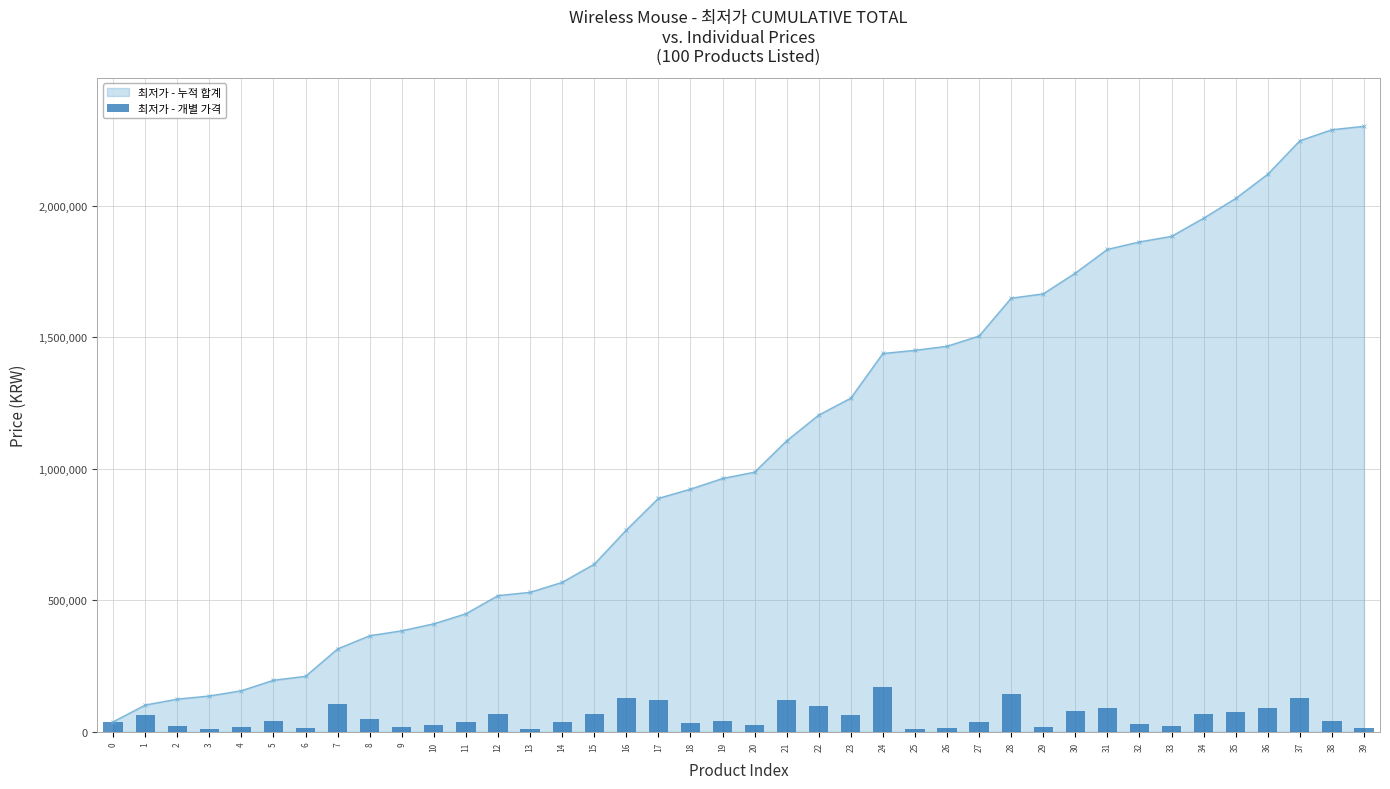

How many values are below 40400?

20